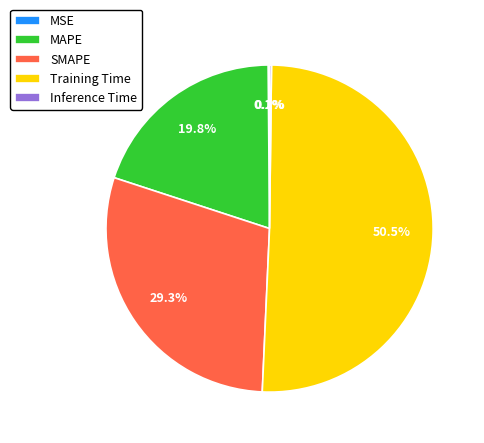

Is there a majority slice in this chart?

Yes